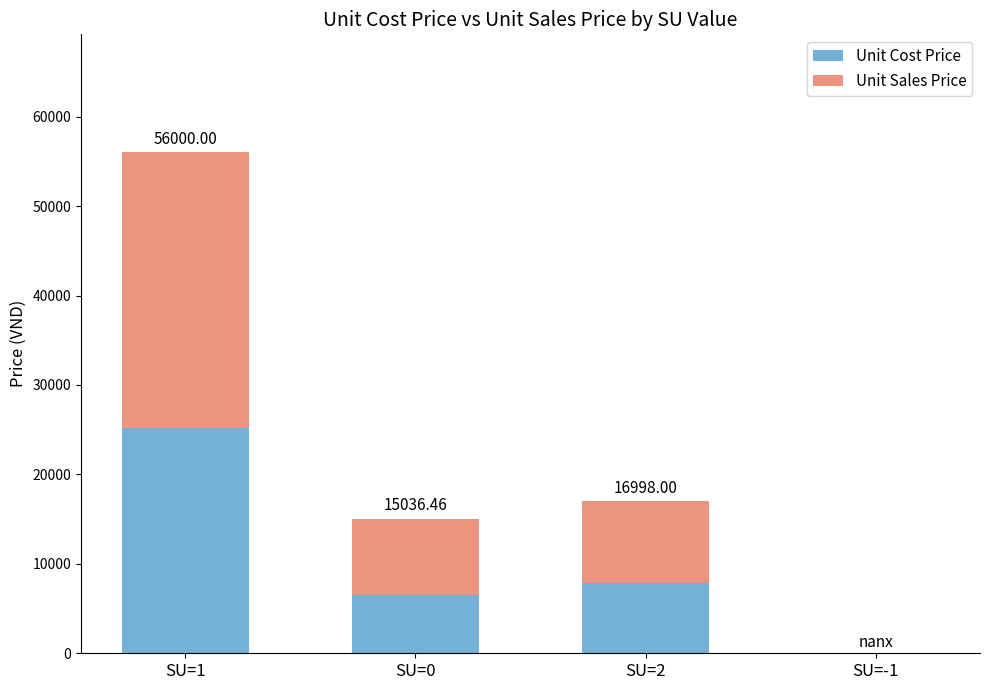

What is the sum of all Unit Cost Price values?

39634.5